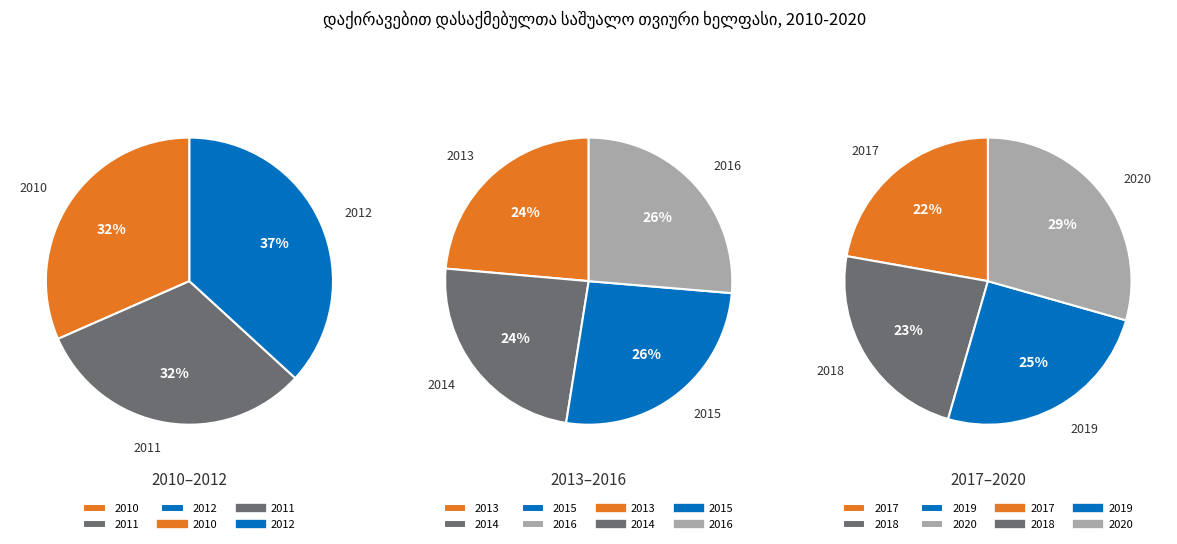

Does 2016 account for over 50% of the chart?

No